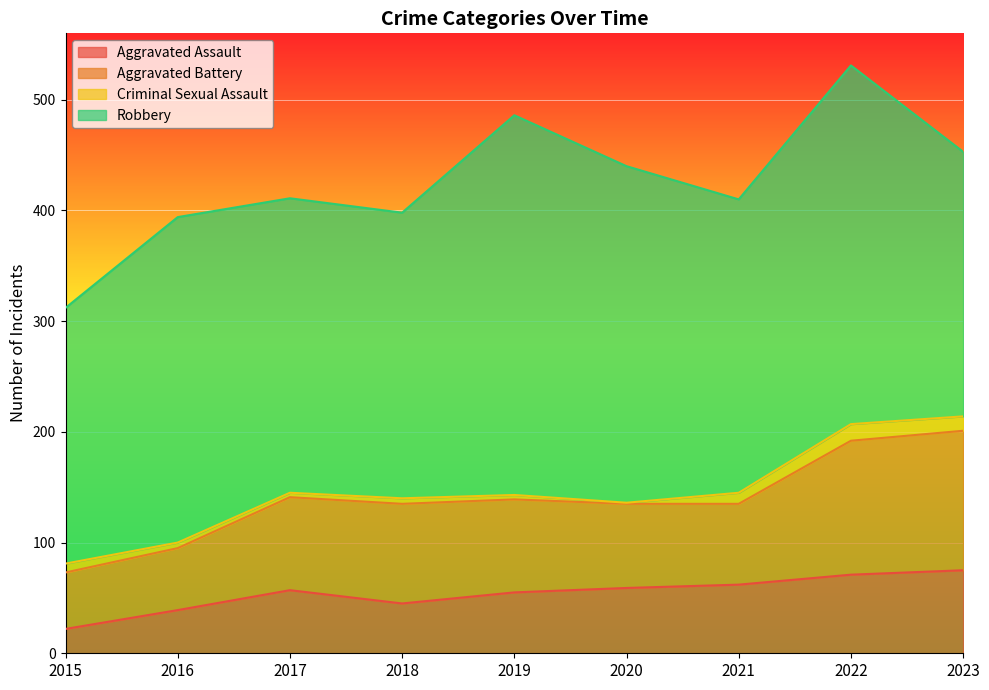

What is the lowest value of the Aggravated Assault series?

22